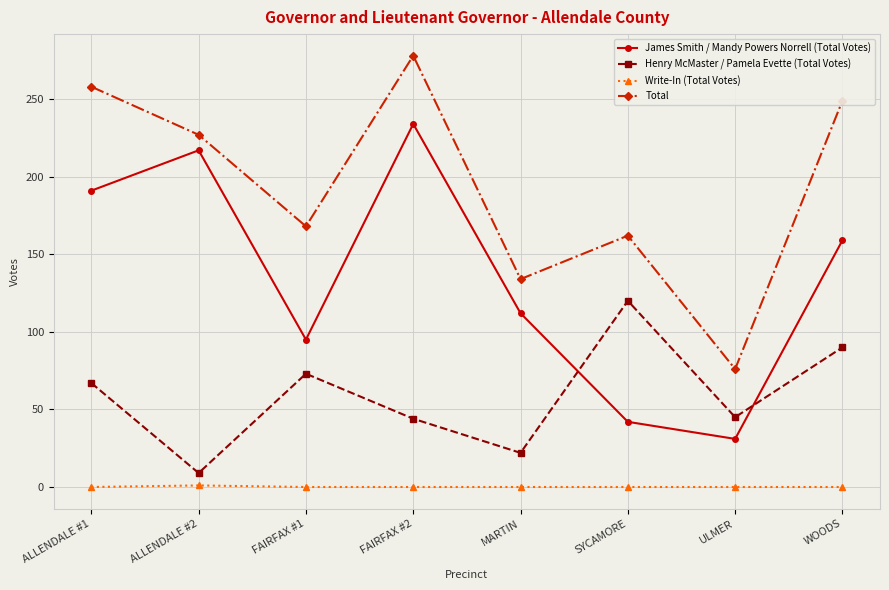

Count the number of categories in the chart.

8